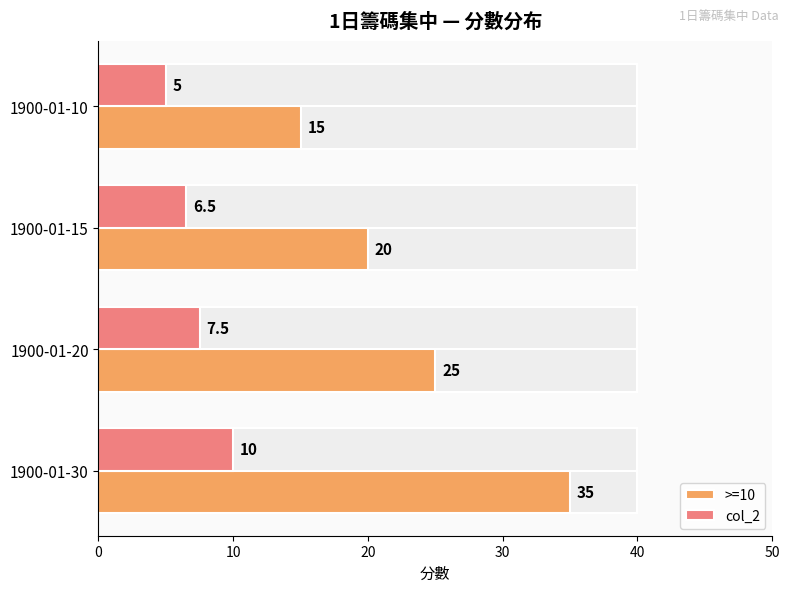

Which has a higher value, 1900-01-20 or 1900-01-10?

1900-01-20